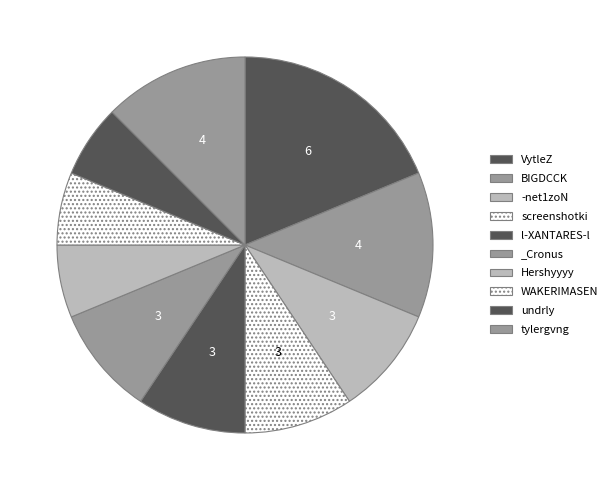

How much of the chart is everything except tylergvng?

87.5%